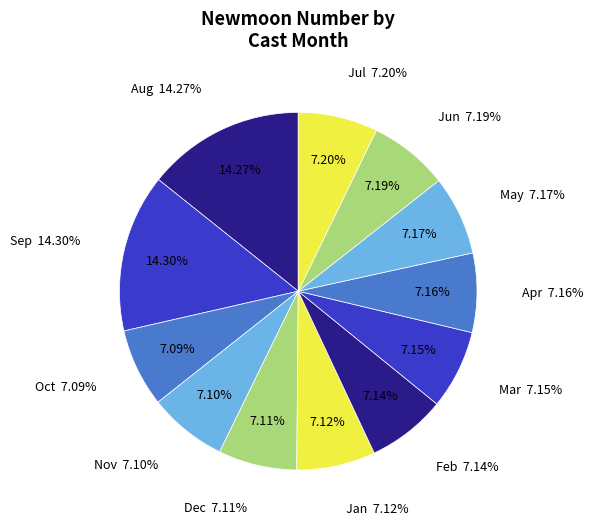

Is 5 the majority of the pie?

No